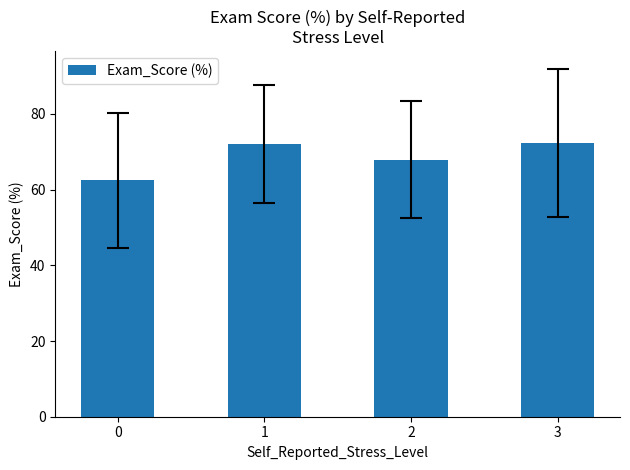

What value does the data have at 3?

72.4